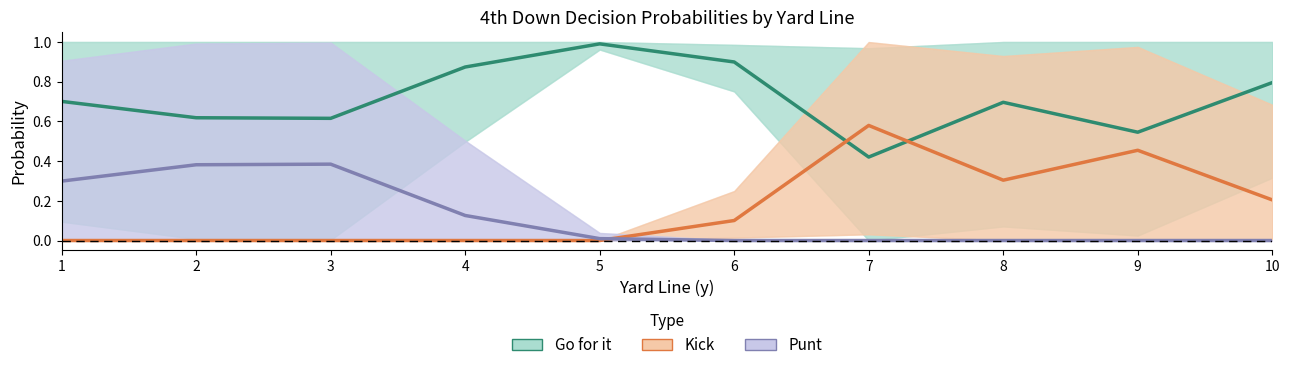

True or false: gofor has a value of 0.6 at 6.

False